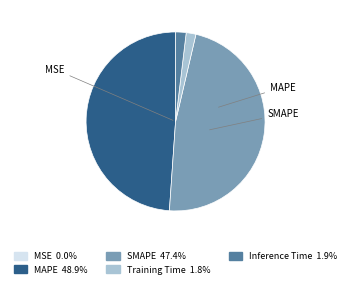

Is there any slice that represents more than half of the pie?

No